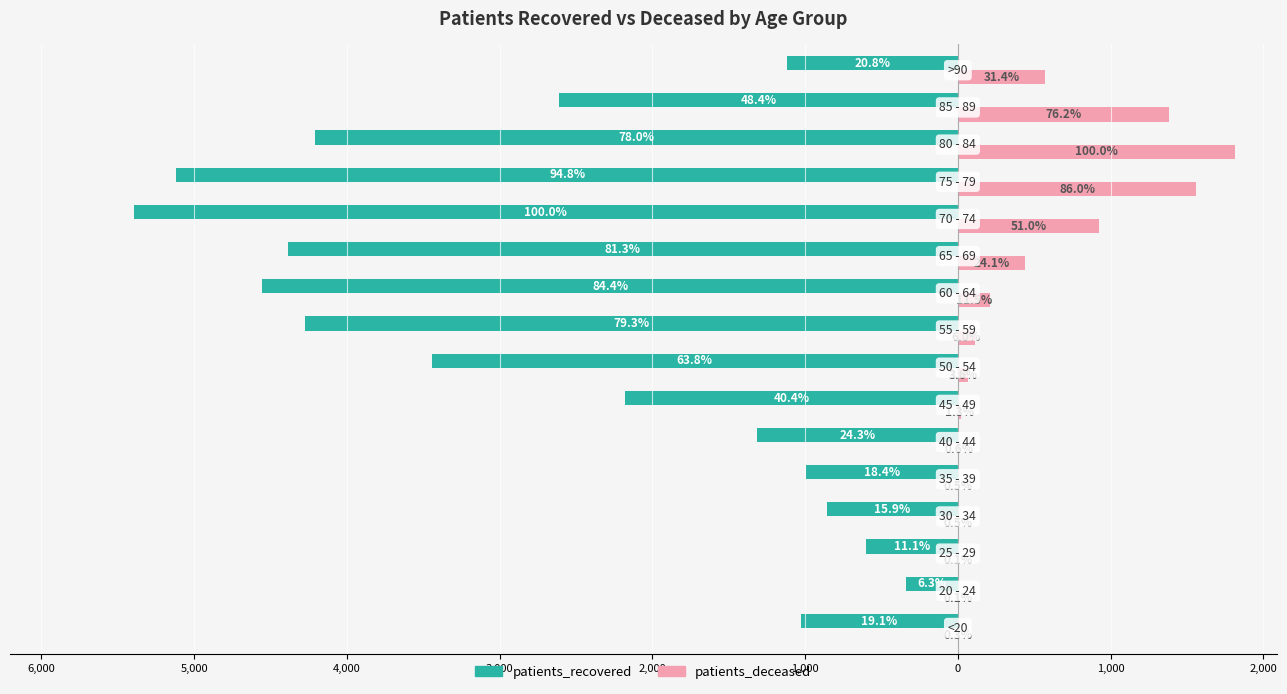

Reading right to left, what are all the values shown in this chart?

patients_recovered: -1120	-2611	-4211	-5116	-5396	-4388	-4553	-4277	-3445	-2178	-1312	-995	-856	-601	-340	-1028
patients_deceased: 571	1384	1816	1561	926	437	209	109	65	23	10	9	9	2	1	5